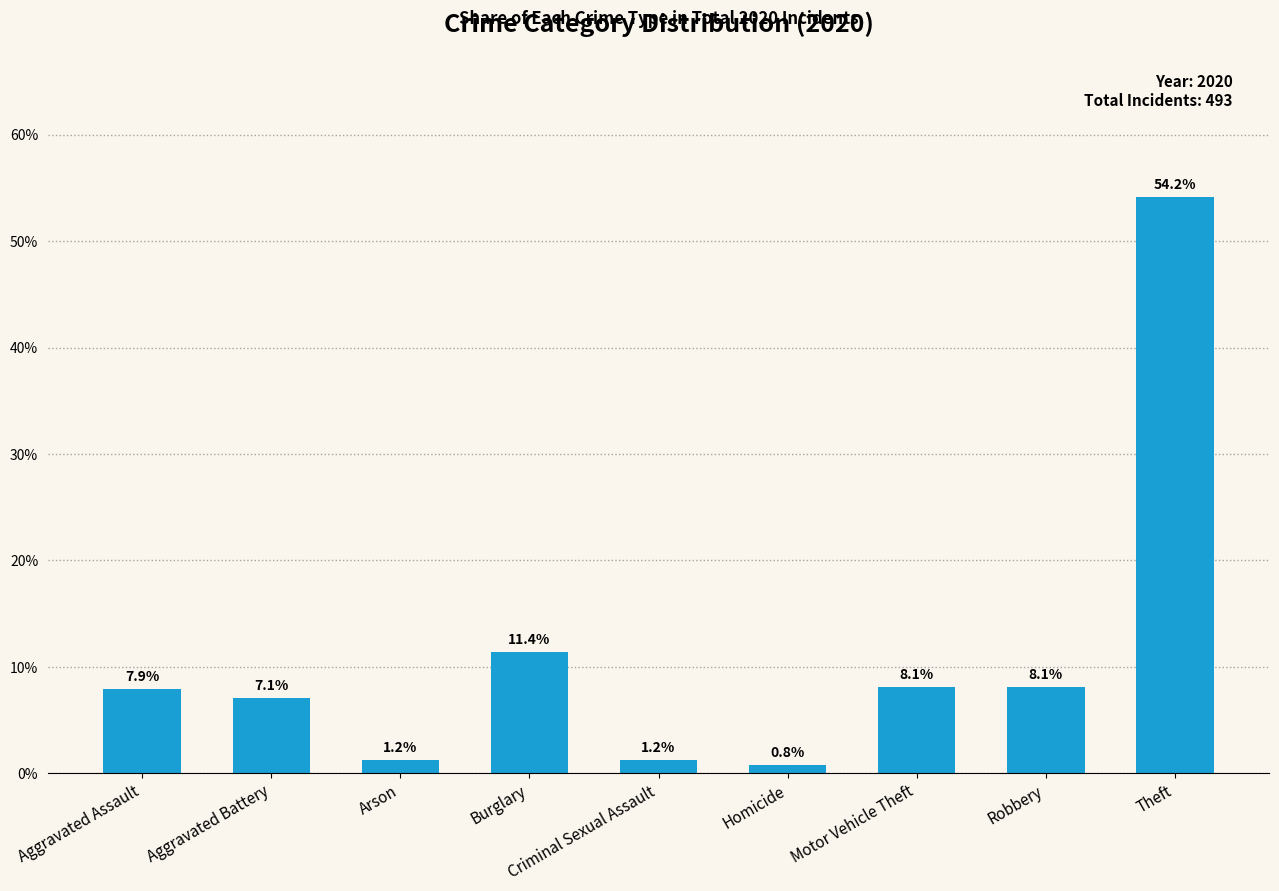

Reading left to right, list all the values displayed in this chart.

7.9	7.1	1.2	11.4	1.2	0.8	8.1	8.1	54.2